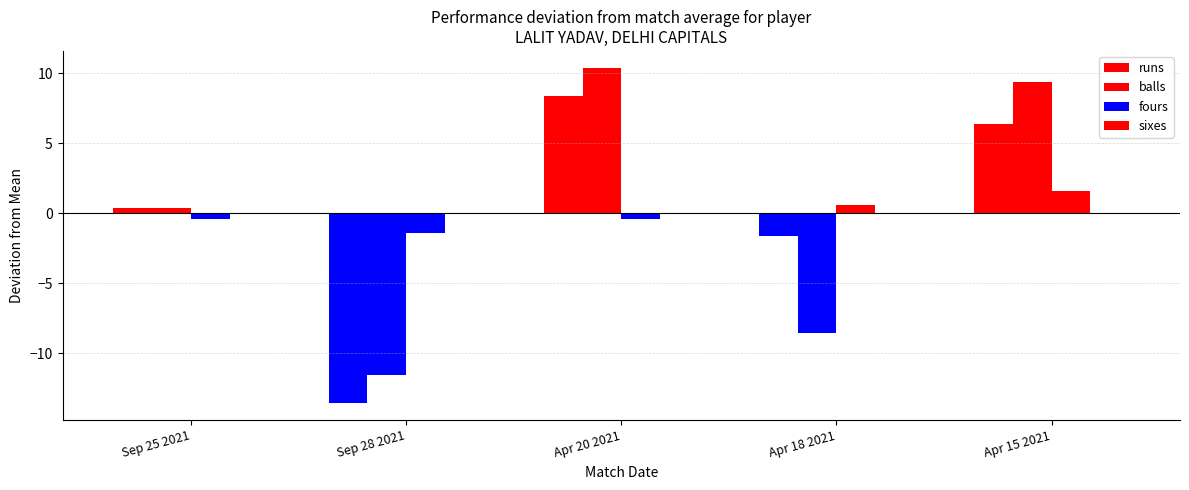

Are the bars grouped side by side (vs. stacked)?

Yes